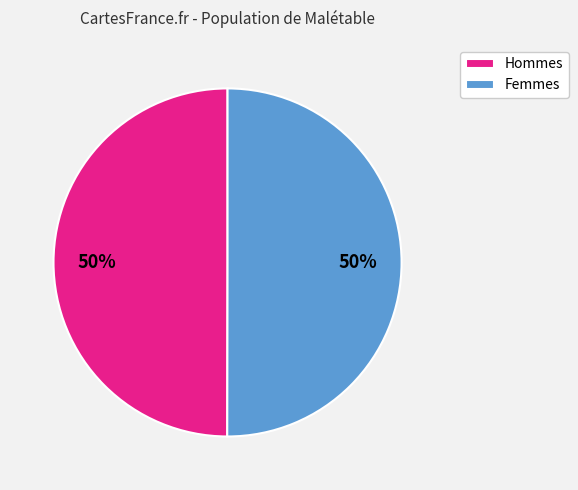

To the nearest percent, what is the combined percentage of Femmes and Hommes?

100%